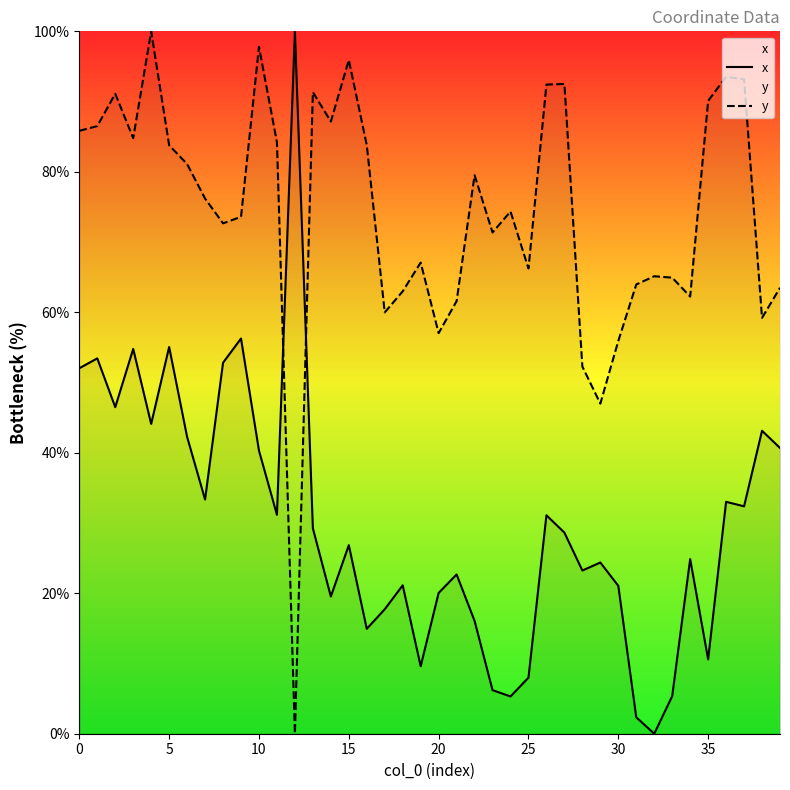

How many data points in y are above 76?

20